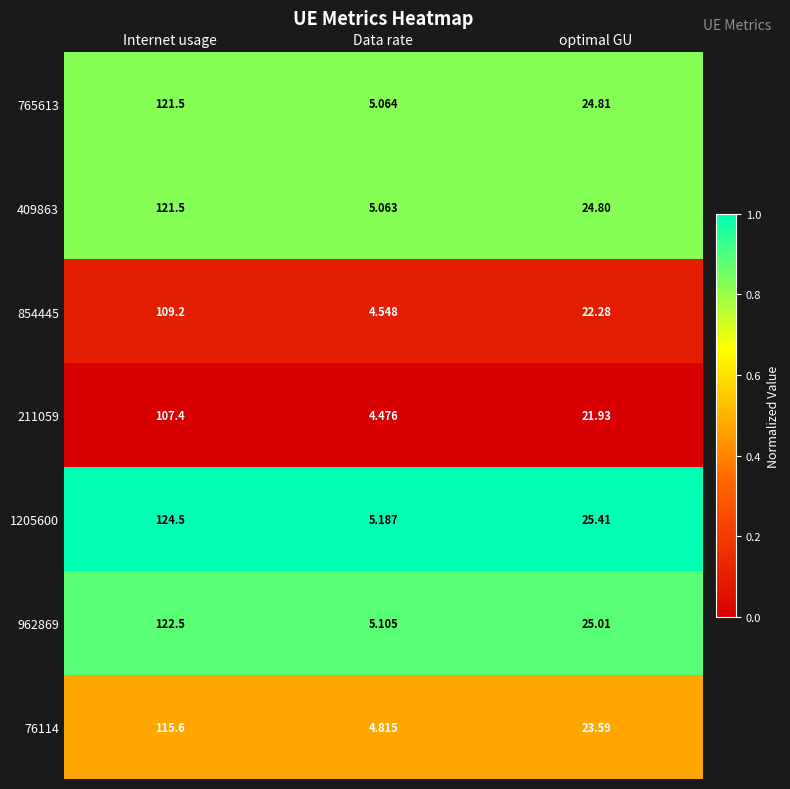

Between Internet usage and Data rate, which series saw the biggest shift?

1205600